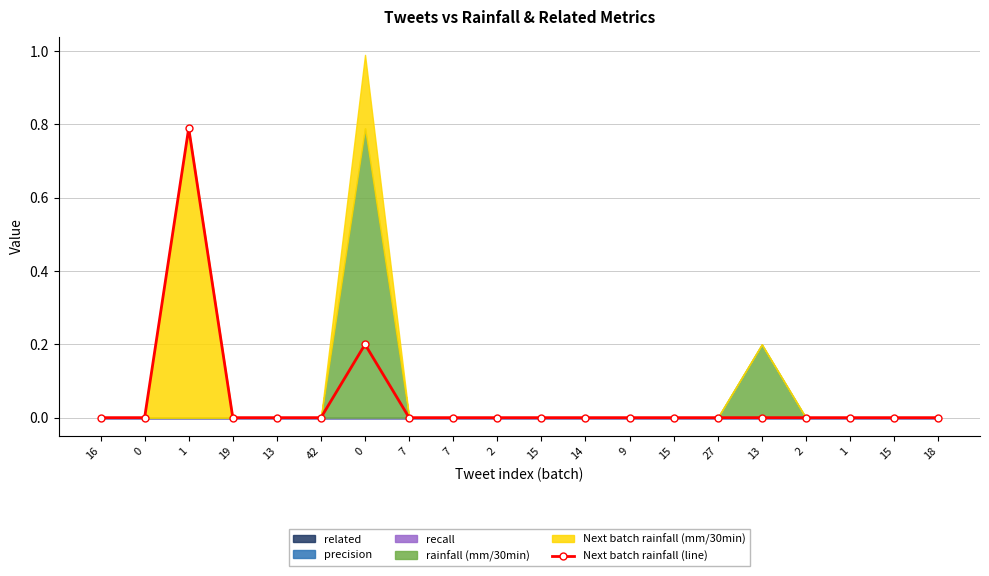

True or false: the data shows -0.4 at 0.

False